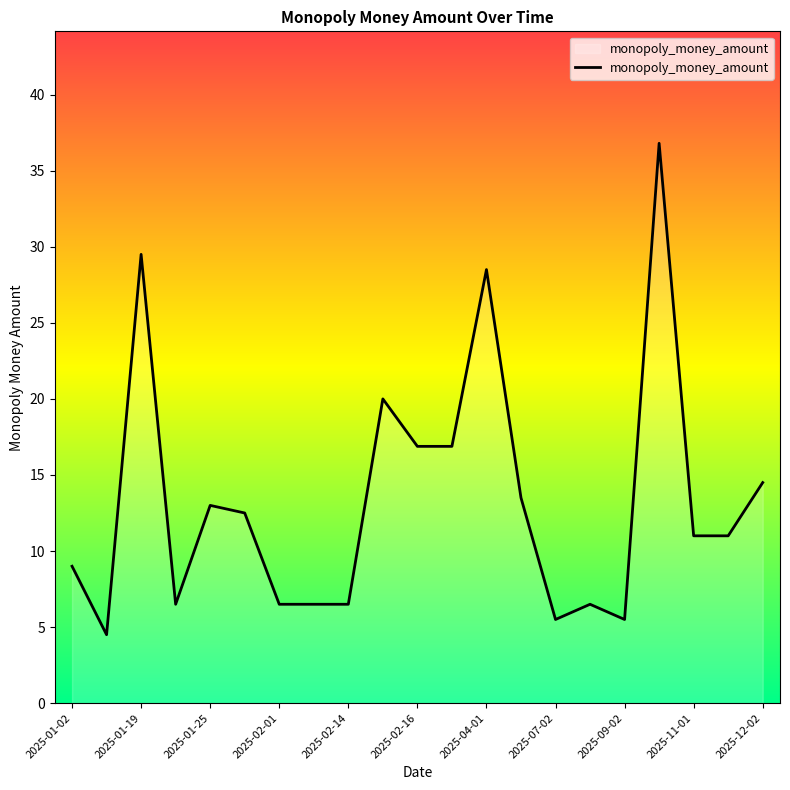

What is the smallest value displayed?

4.5